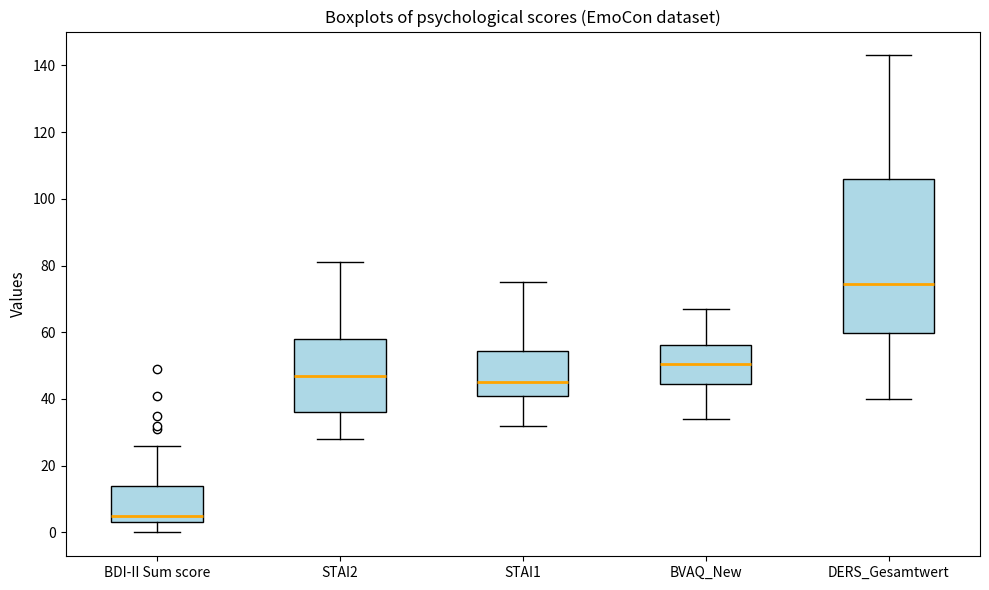

Where is the lower edge of the box for DERS_Gesamtwert on the y-axis? The values are not printed on the chart, so give them approximately, as read against the axis.

60